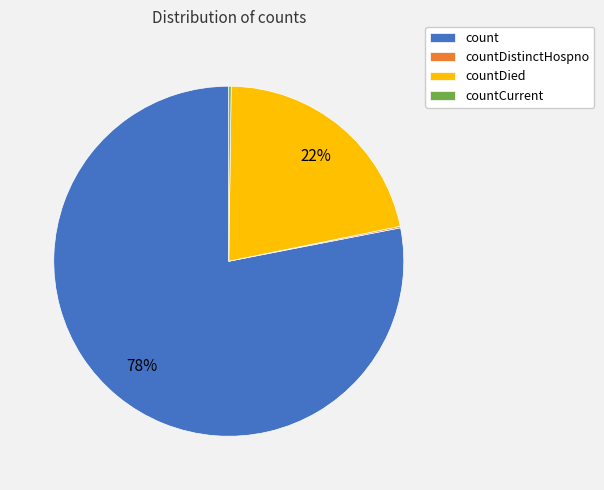

To the nearest percent, what is the average slice percentage?

25%